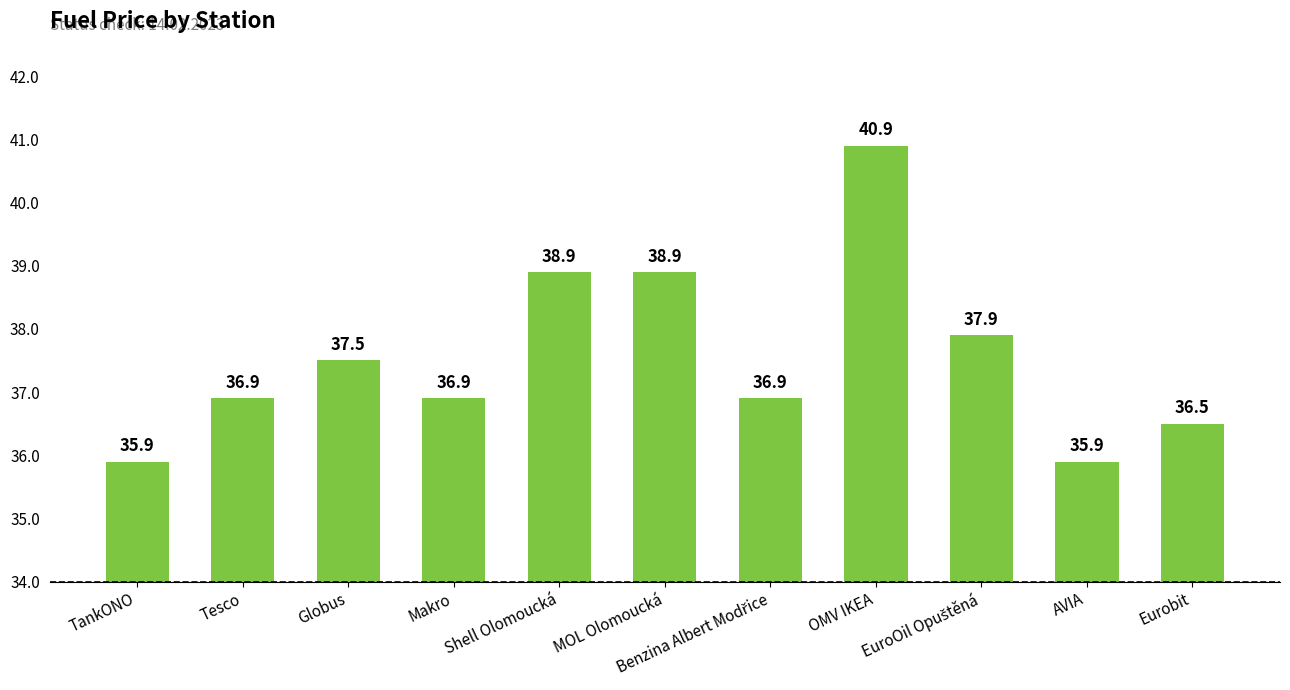

What is the value of the 6th bar from the left?

38.9